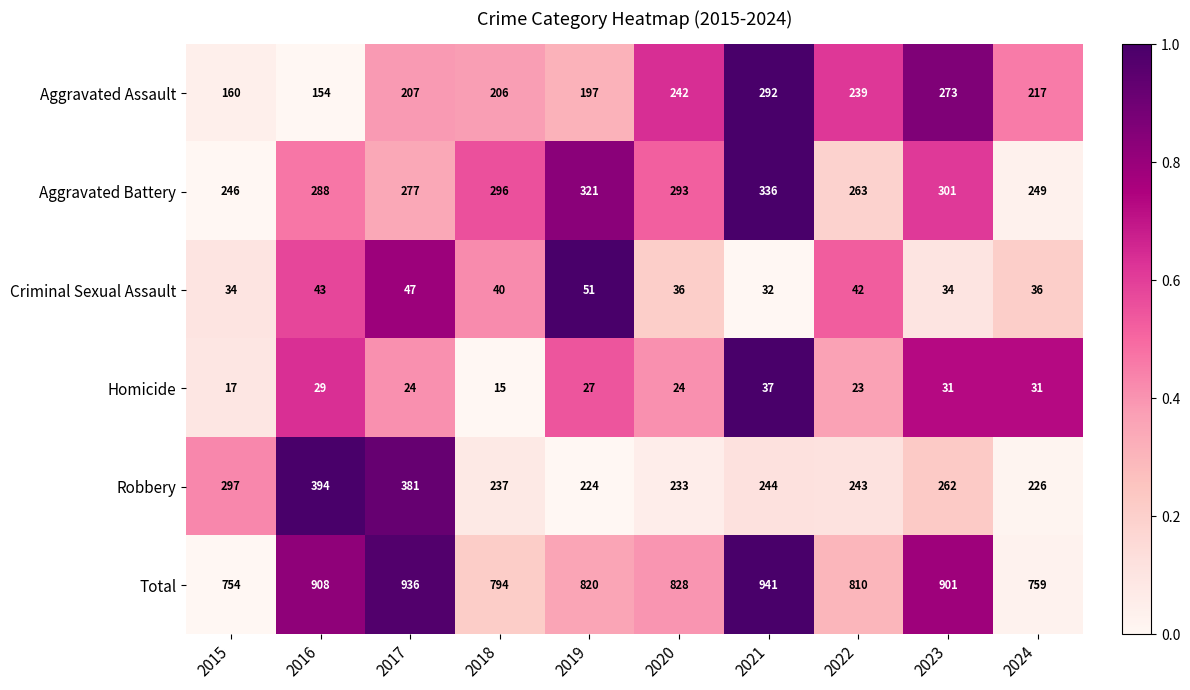

The Aggravated Assault series shows 207 at 2017. True or false?

True